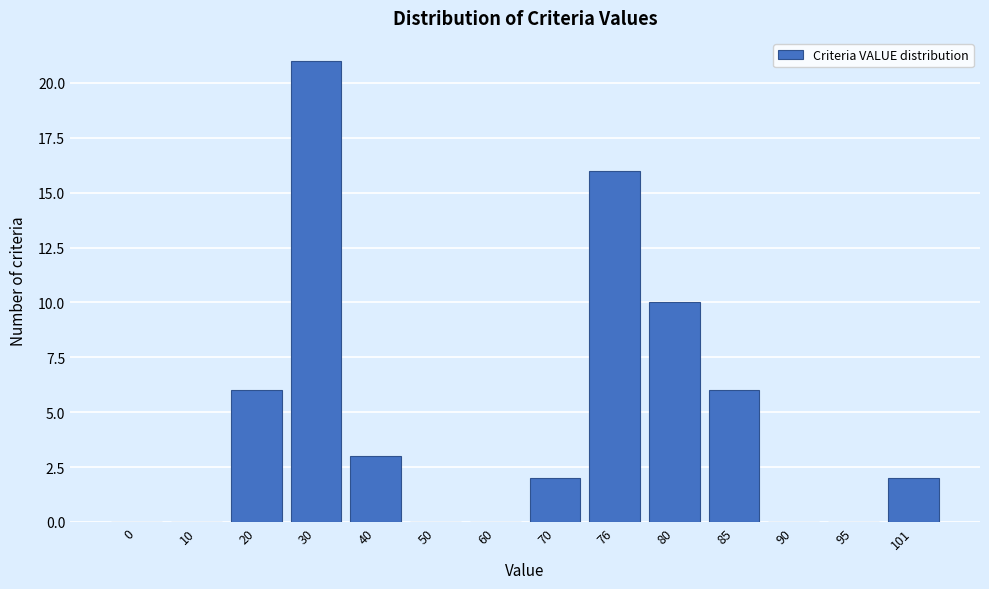

Reading left to right, list all the values displayed in this chart.

0=0	10=0	20=6	30=21	40=3	50=0	60=0	70=2	76=16	80=10	85=6	90=0	95=0	101=2